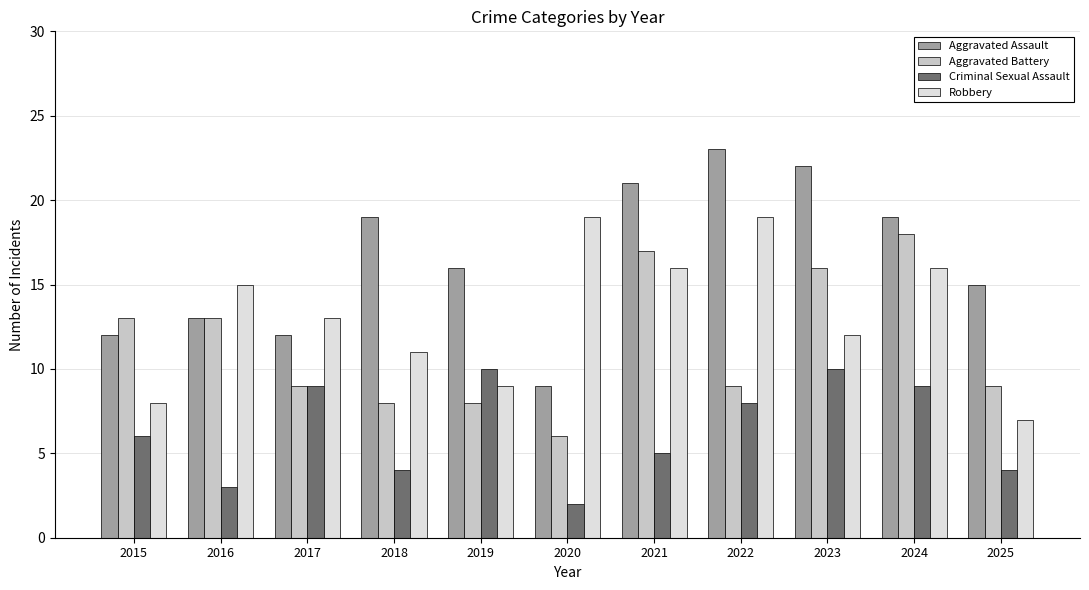

Reading left to right, transcribe all the data shown in this chart.

Aggravated Assault: 12	13	12	19	16	9	21	23	22	19	15
Aggravated Battery: 13	13	9	8	8	6	17	9	16	18	9
Criminal Sexual Assault: 6	3	9	4	10	2	5	8	10	9	4
Robbery: 8	15	13	11	9	19	16	19	12	16	7